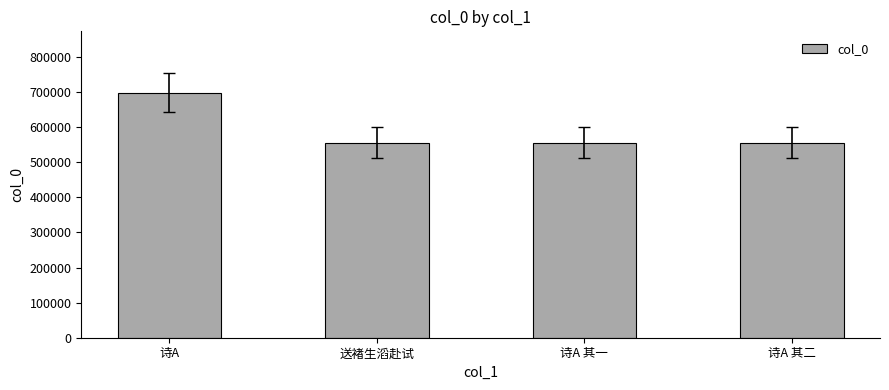

Where is the data nearest to the value 627374?

送褚生滔赴试